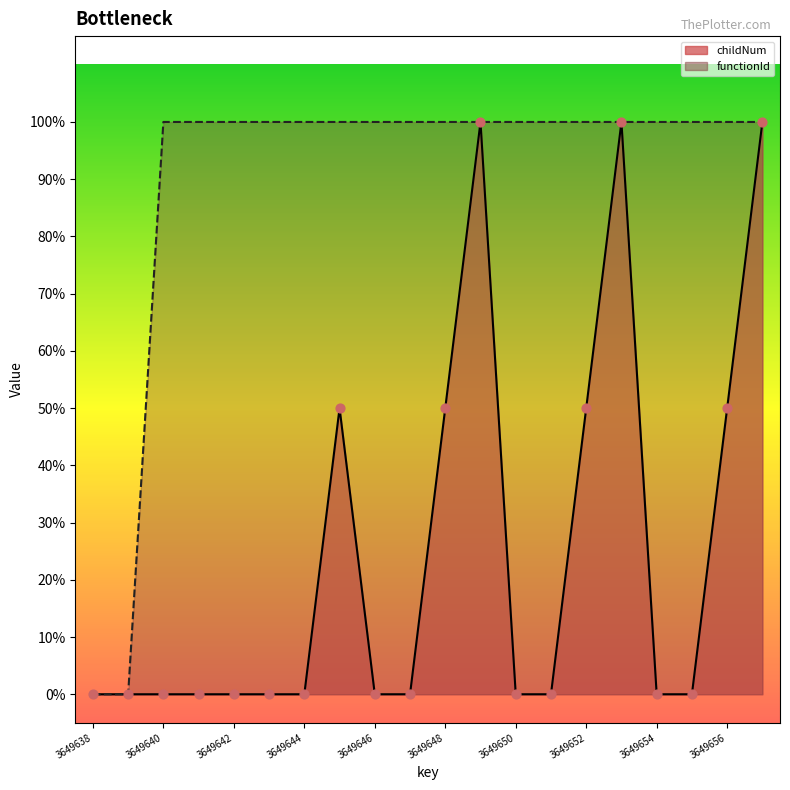

At how many categories does at least one series exceed 0?

18